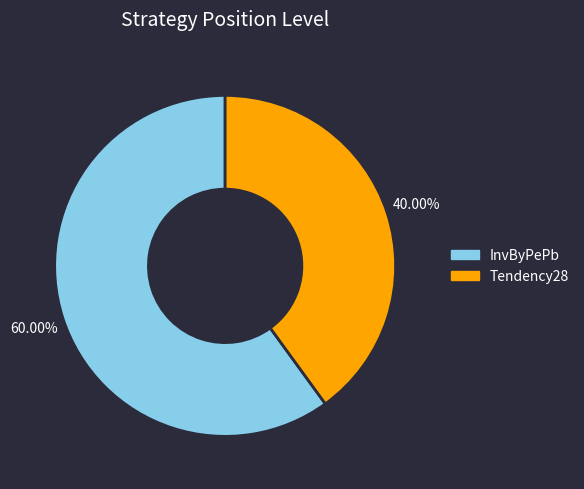

Is the sum of InvByPePb and Tendency28 greater than half?

Yes